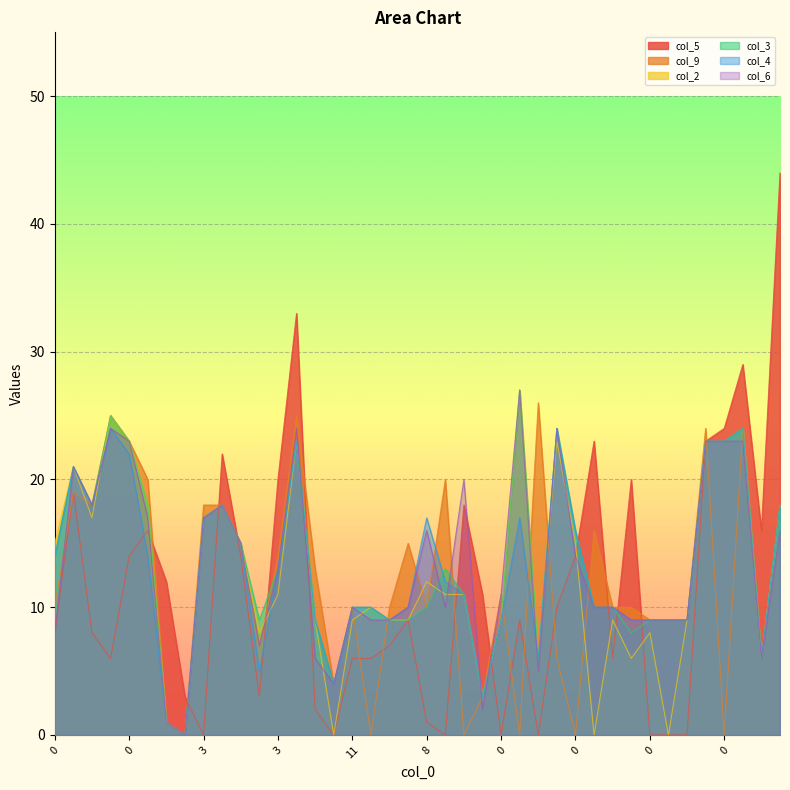

Is it true that col_4 equals 23 at 21?

True